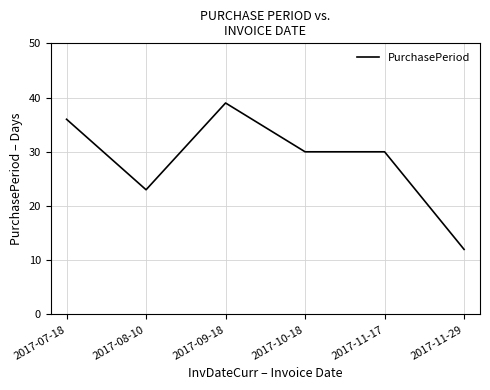

Between 2017-11-29 and 2017-08-10, which is larger?

2017-08-10